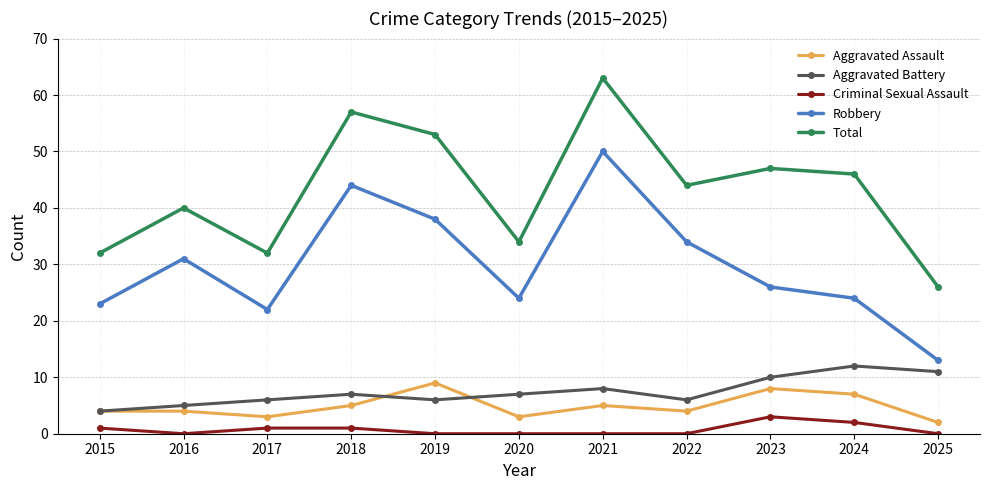

Reading left to right, list all the values displayed in this chart.

Aggravated Assault: 2015=4	2016=4	2017=3	2018=5	2019=9	2020=3	2021=5	2022=4	2023=8	2024=7	2025=2
Aggravated Battery: 2015=4	2016=5	2017=6	2018=7	2019=6	2020=7	2021=8	2022=6	2023=10	2024=12	2025=11
Criminal Sexual Assault: 2015=1	2016=0	2017=1	2018=1	2019=0	2020=0	2021=0	2022=0	2023=3	2024=2	2025=0
Robbery: 2015=23	2016=31	2017=22	2018=44	2019=38	2020=24	2021=50	2022=34	2023=26	2024=24	2025=13
Total: 2015=32	2016=40	2017=32	2018=57	2019=53	2020=34	2021=63	2022=44	2023=47	2024=46	2025=26